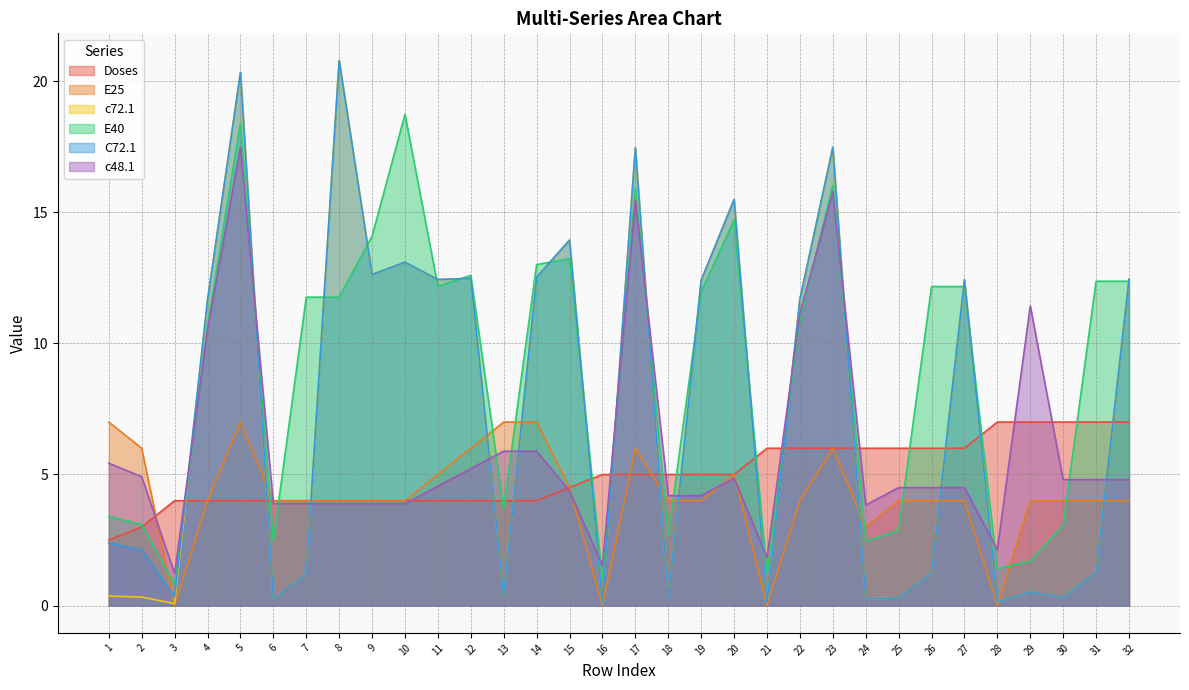

At 29, list the series in order from largest to smallest.

c48.1, Doses, E25, E40, c72.1, C72.1